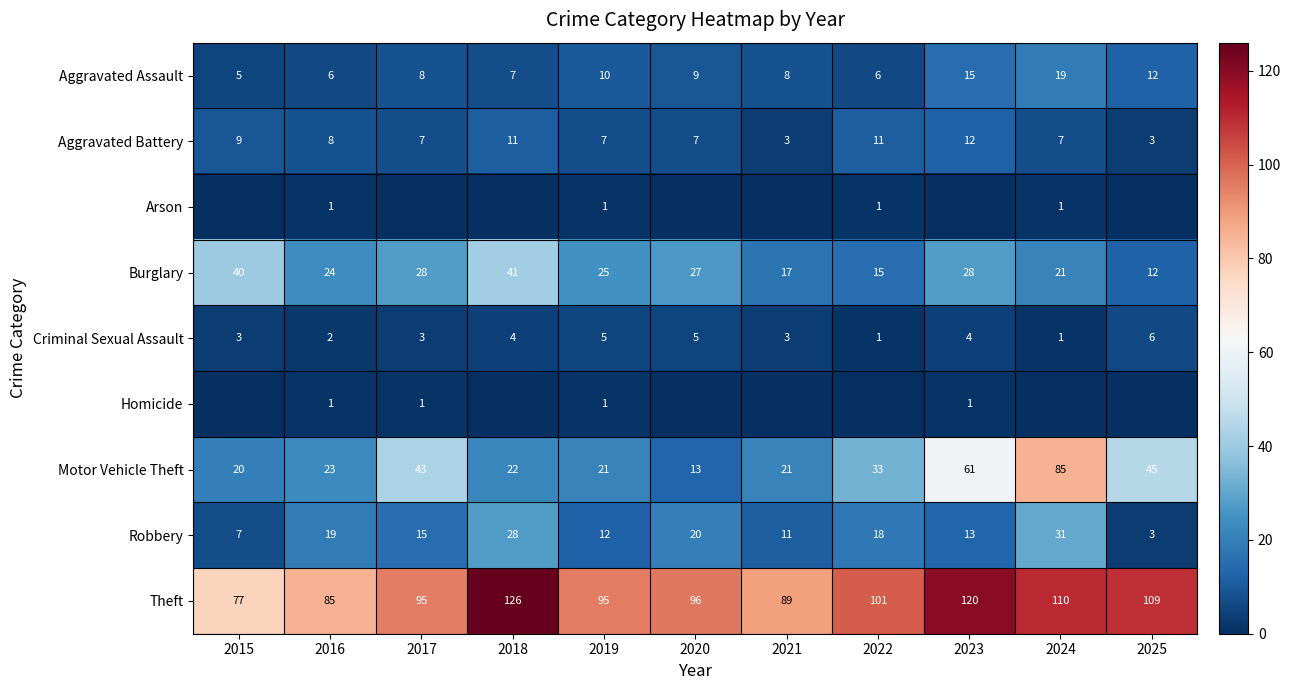

What is the maximum value for Burglary?

41